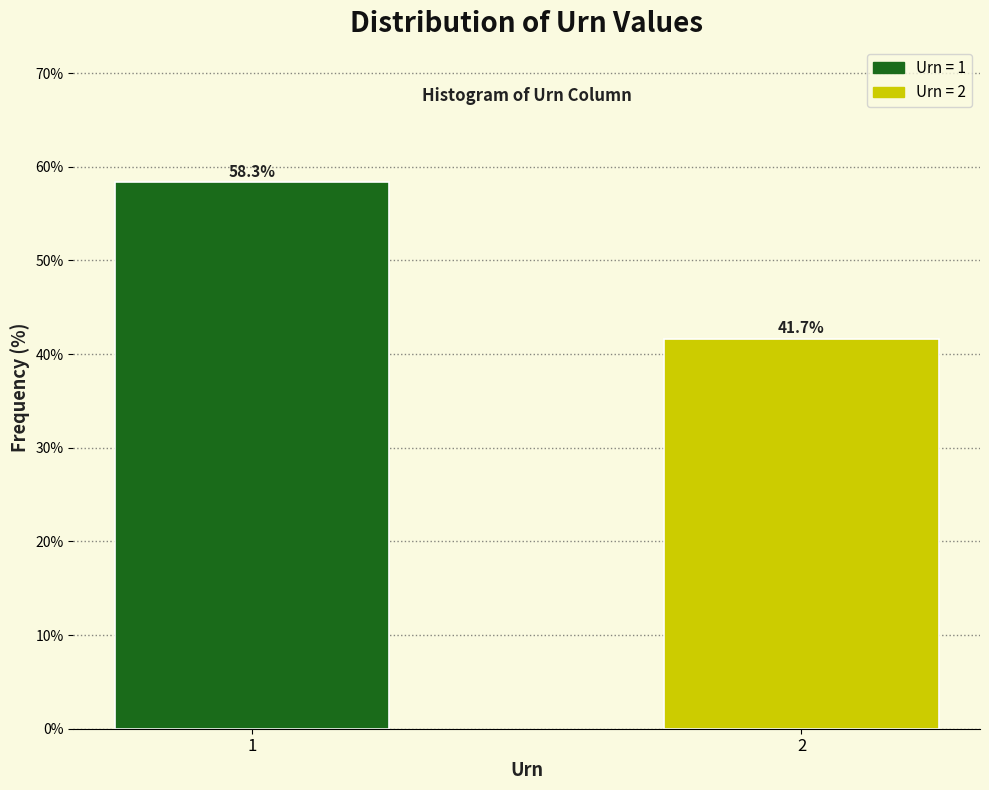

Reading left to right, transcribe all the data shown in this chart.

1=58.3	2=41.7